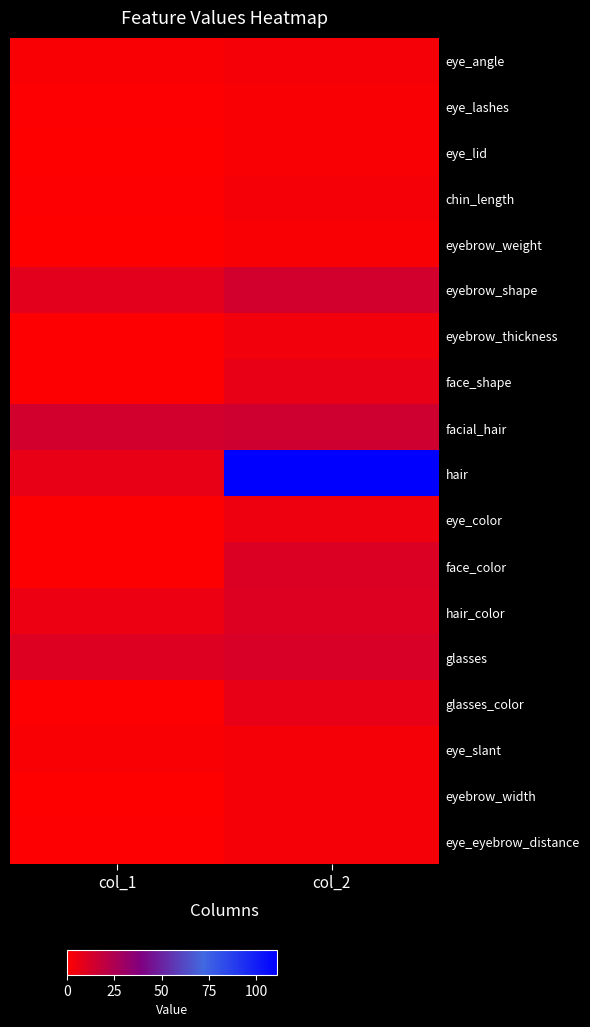

Which series has the largest total across all categories?

hair